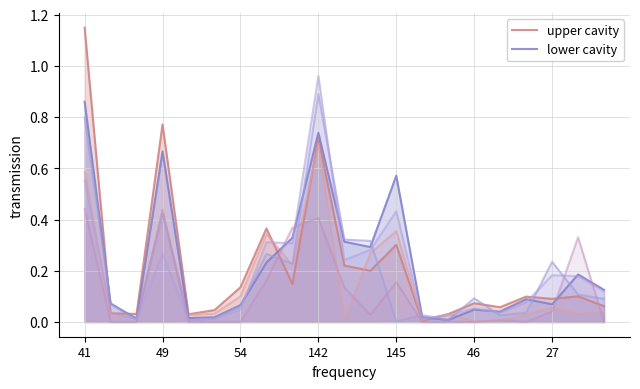

At which label does lower cavity reach its peak?

41